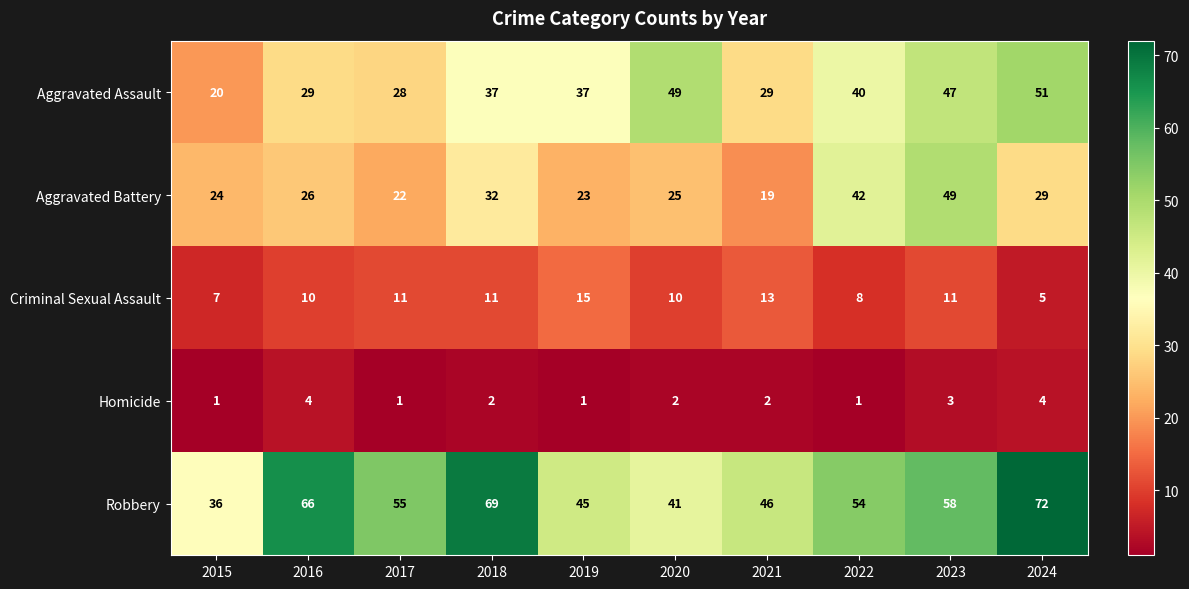

Which series changed the most between 2015 and 2018?

Robbery